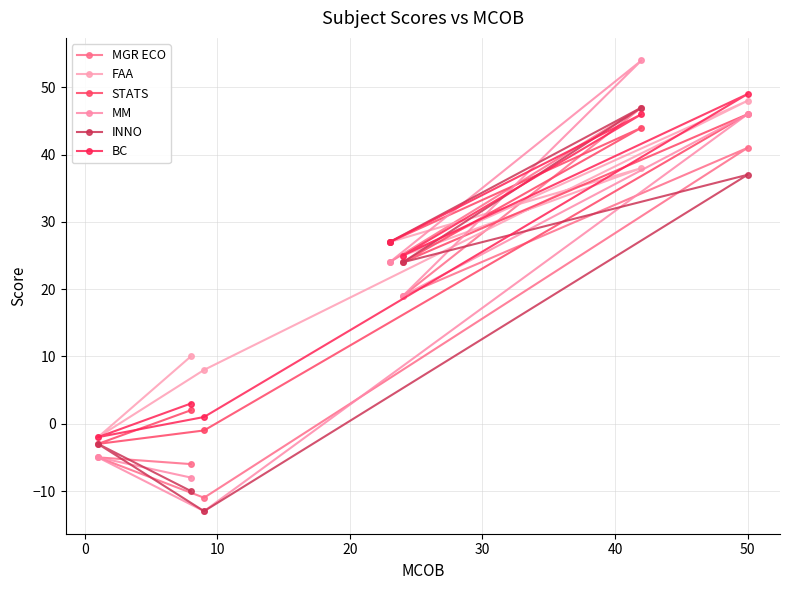

How many lines are shown in the chart?

6